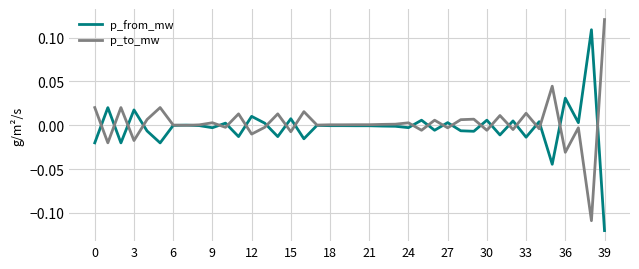

In p_from_mw, how many points are lower than both neighbors (excluding endpoints)?

13